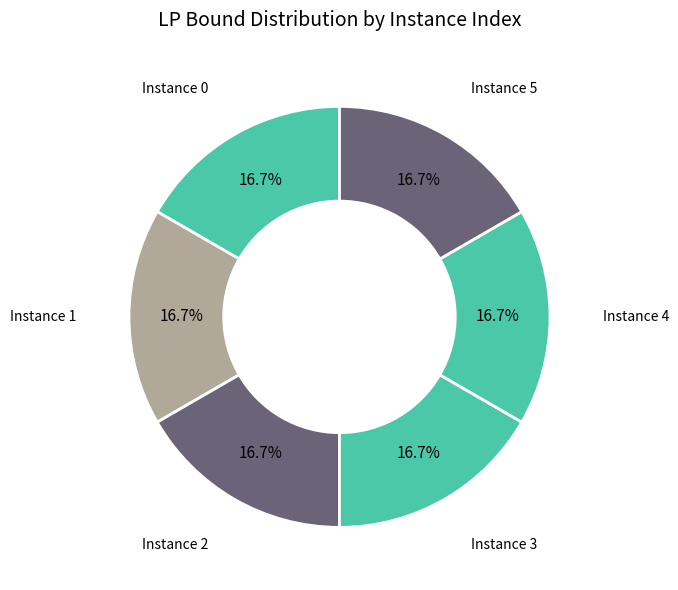

How many segments does this pie chart have?

6